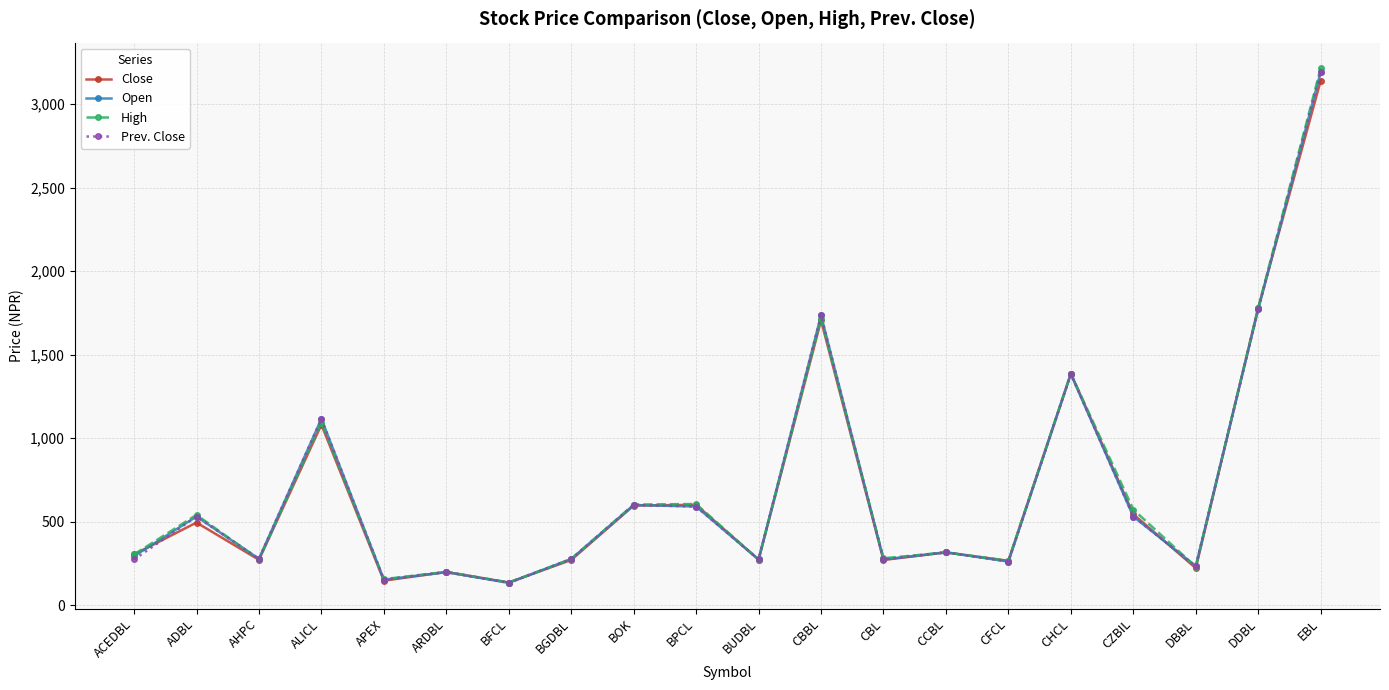

What is the average value of the High series?

710